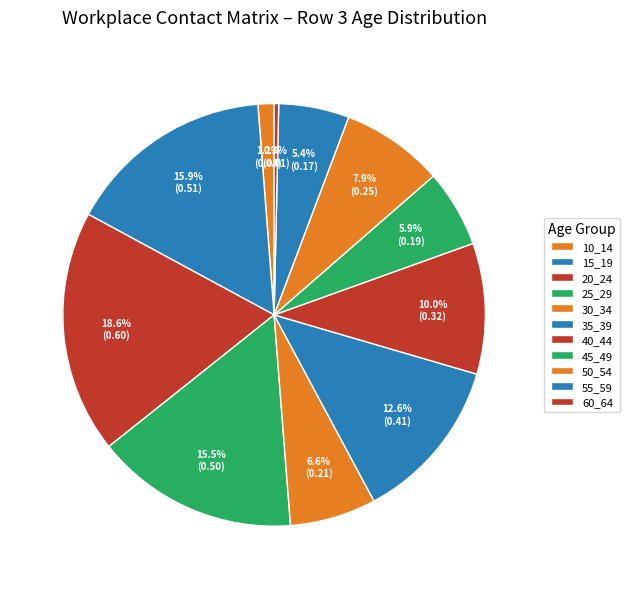

How many segments does this pie chart have?

11